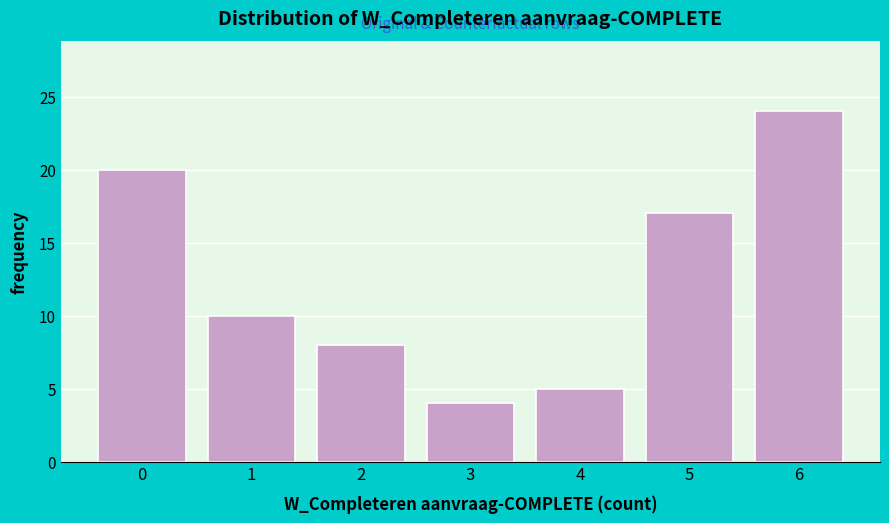

Reading left to right, transcribe this chart: for each bar, give the range it covers on the x-axis and its height. The values are not printed on the chart, so give them approximately, as read against the axis.

-0.5 to 0.5: 20
0.5 to 1.5: 10
1.5 to 2.5: 8
2.5 to 3.5: 4
3.5 to 4.5: 5
4.5 to 5.5: 17
5.5 to 6.5: 24